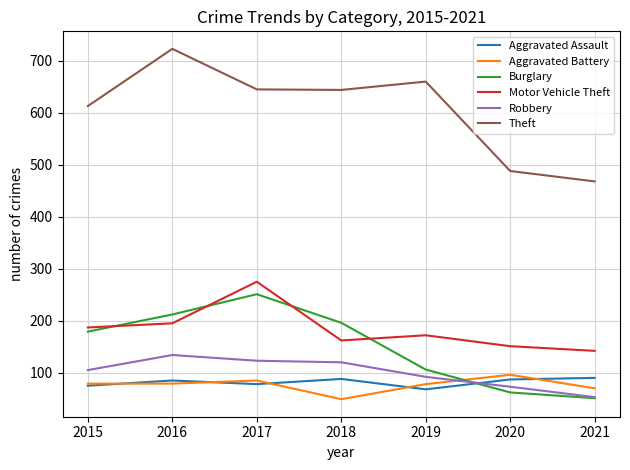

What is the average value of the Aggravated Battery series?

77